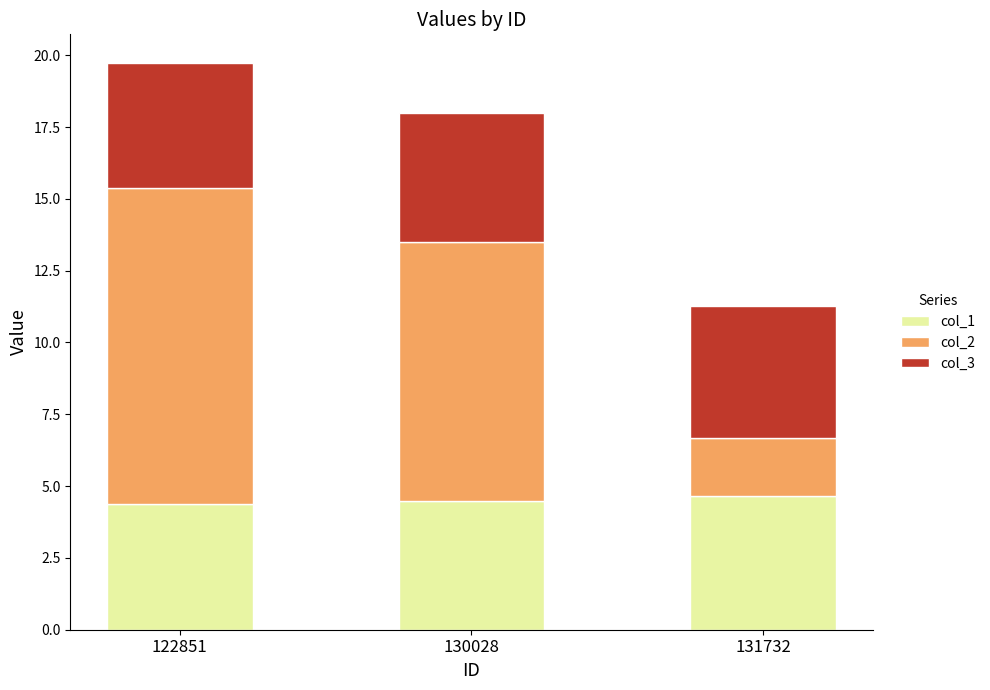

What is the sum of the col_1 values at 130028 and 131732?

9.2